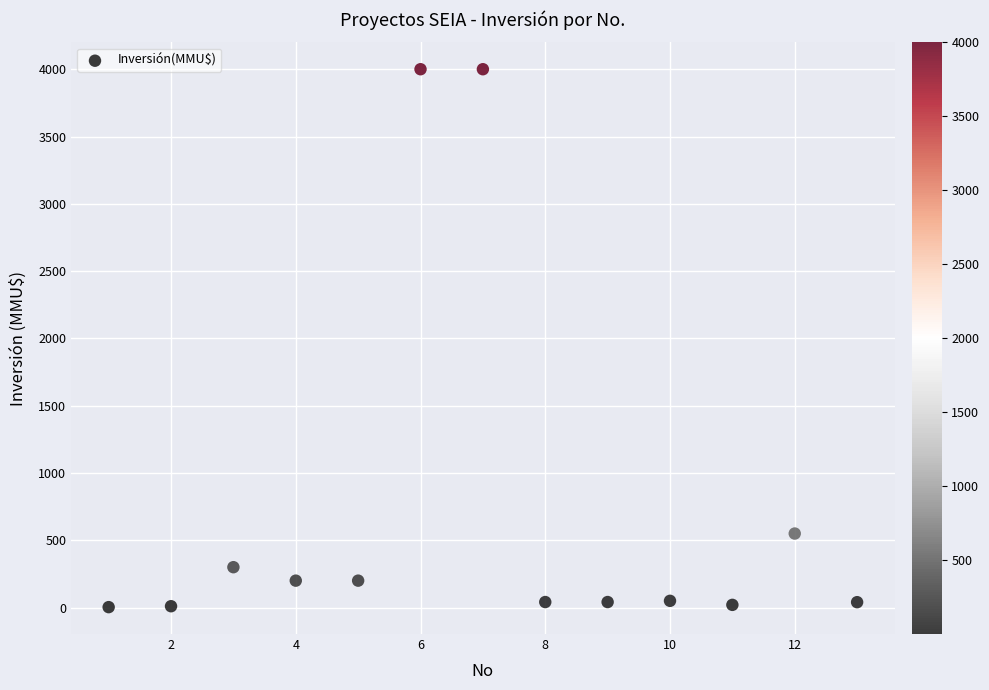

What Y value in the scatter plot is closest to 2001?

550.0